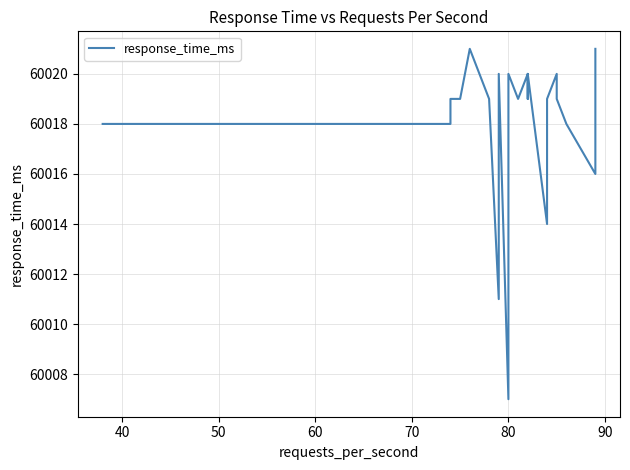

How many data points are above 60019?

8